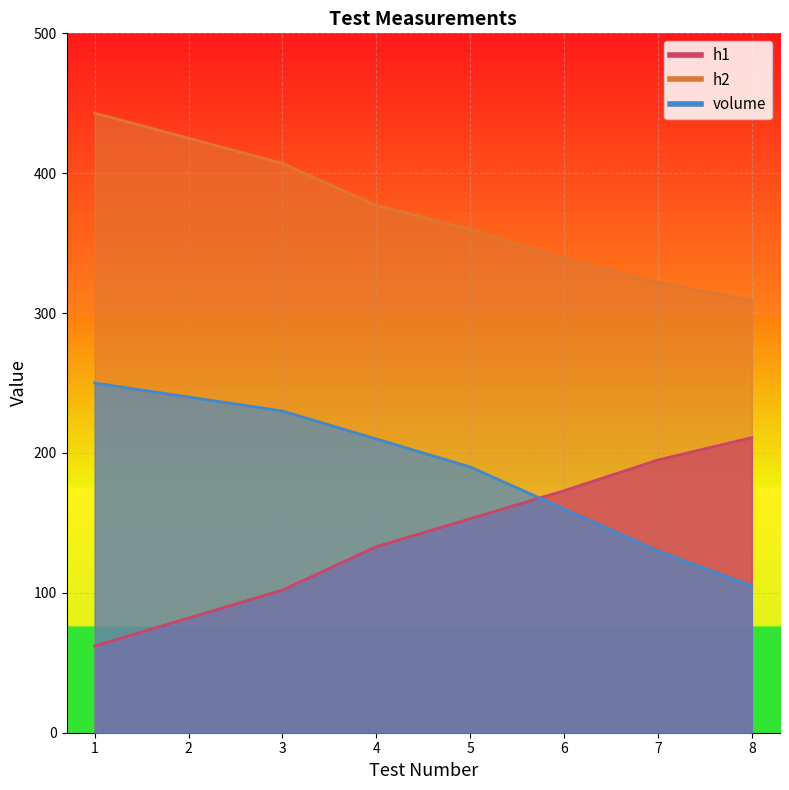

How many lines are shown in the chart?

3